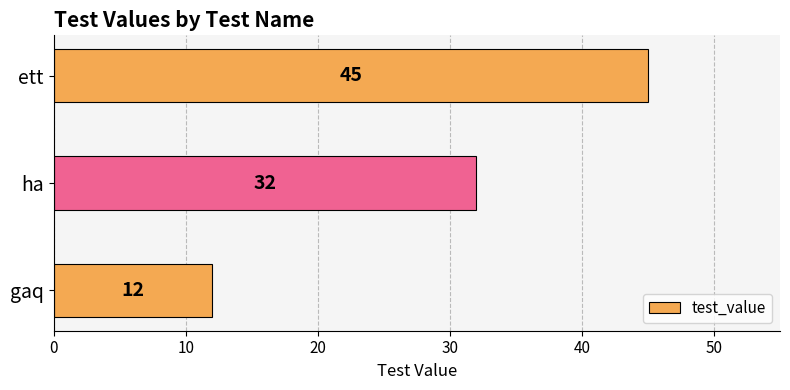

Rank the categories by value from highest to lowest.

ett, ha, gaq